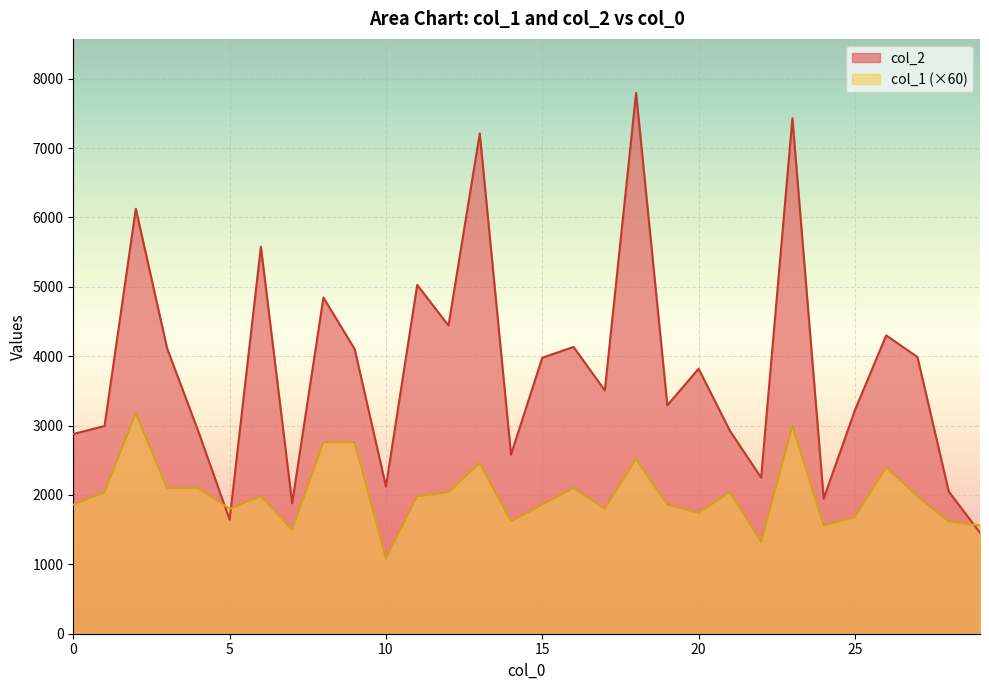

What is the spread (max minus min) of values at 28?

430